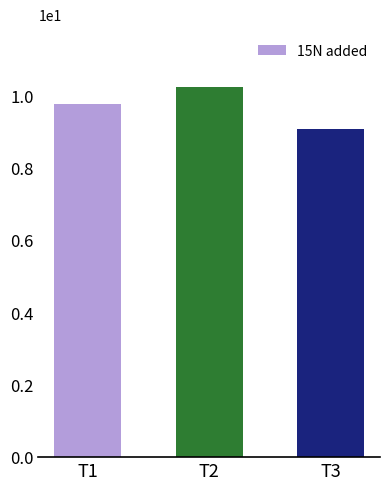

Reading left to right, transcribe all the data shown in this chart.

T1=9.7	T2=10.2	T3=9.1